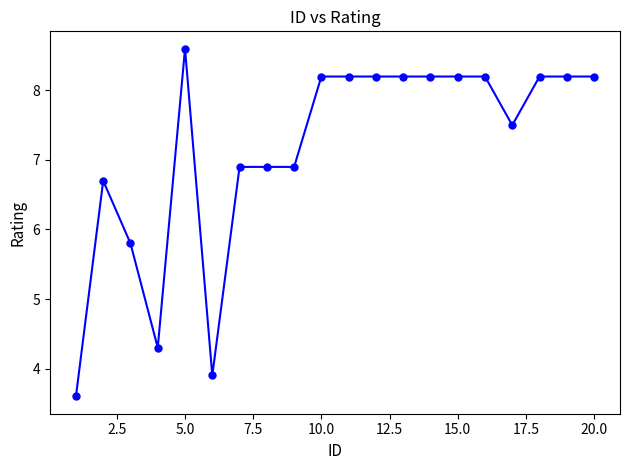

What is the value of the 13th point from the left?

8.2